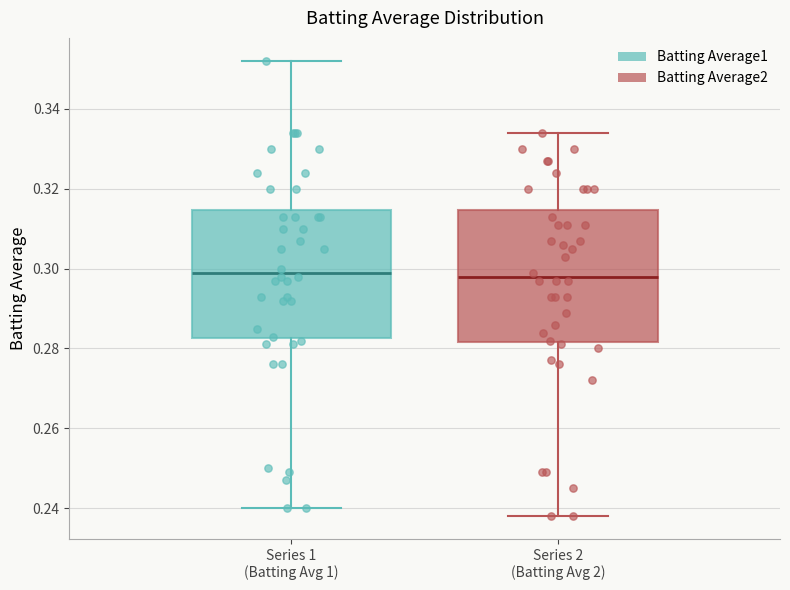

Reading left to right, transcribe this box plot: for each box, give where its median line is, the range the box spans, and where its two whiskers end, as read against the y-axis. The values are not printed on the chart, so give them approximately, as read against the axis.

Series 1 (Batting Avg 1): median 0.300, box 0.282 to 0.314, whiskers 0.240 to 0.352
Series 2 (Batting Avg 2): median 0.298, box 0.282 to 0.314, whiskers 0.238 to 0.334